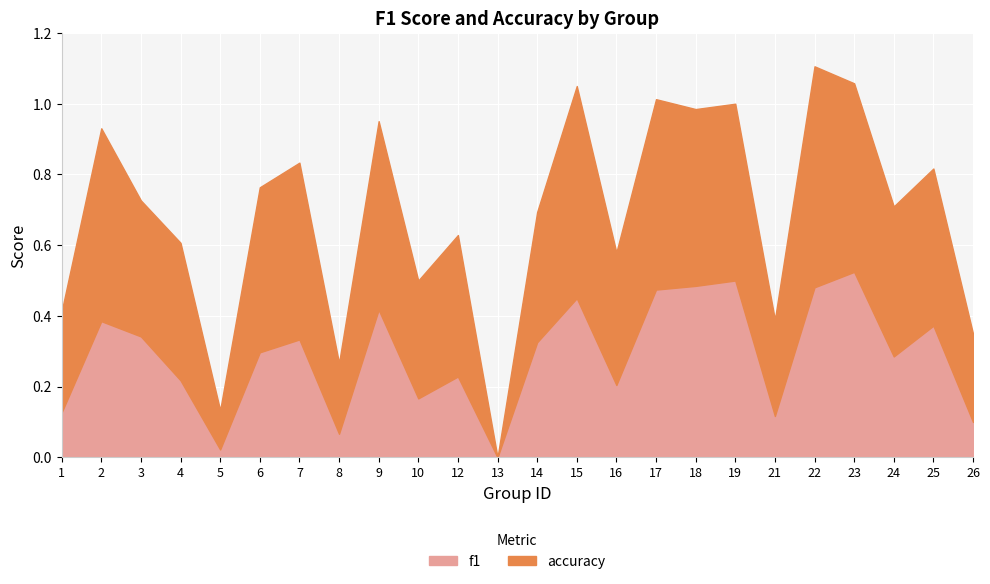

Rank the series by their maximum value, from highest to lowest.

accuracy, f1